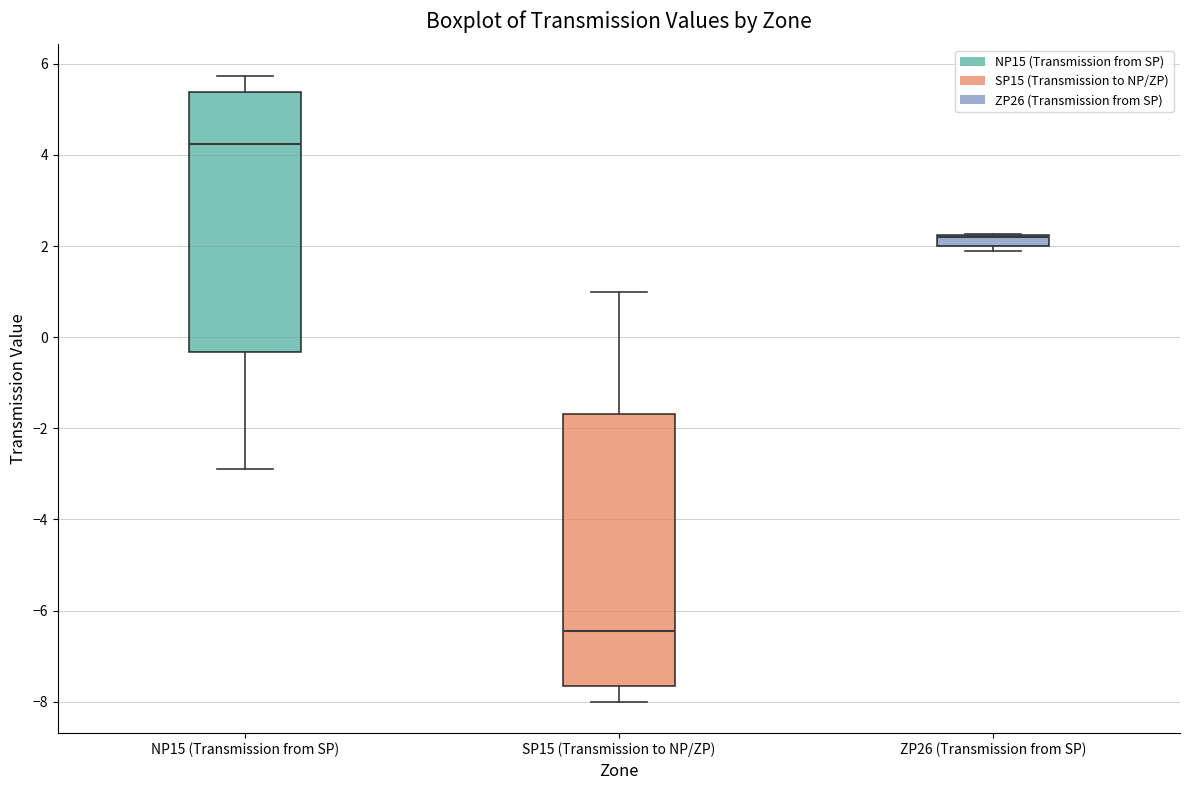

Comparing the boxes themselves (not the whiskers), which one is the tallest?

SP15 (Transmission to NP/ZP)